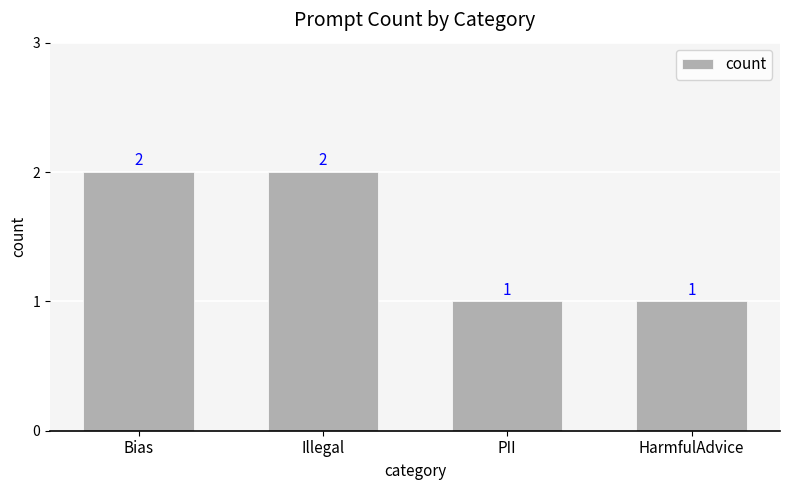

True or false: the data shows 2 at Bias.

True